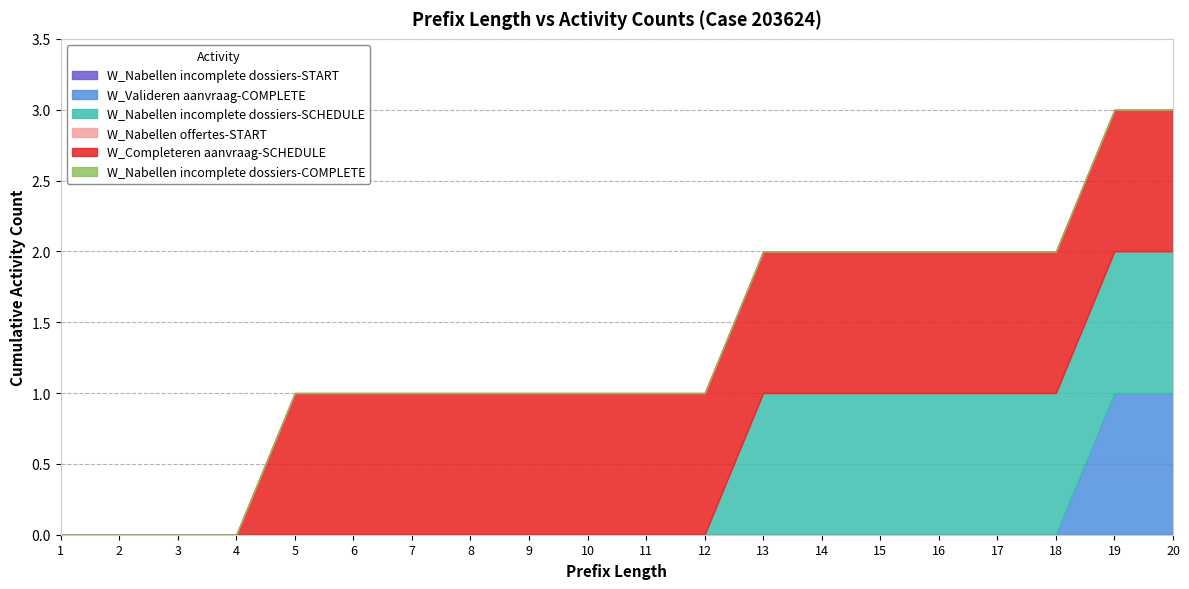

The value of W_Nabellen offertes-START at 17 is 0. True or false?

True